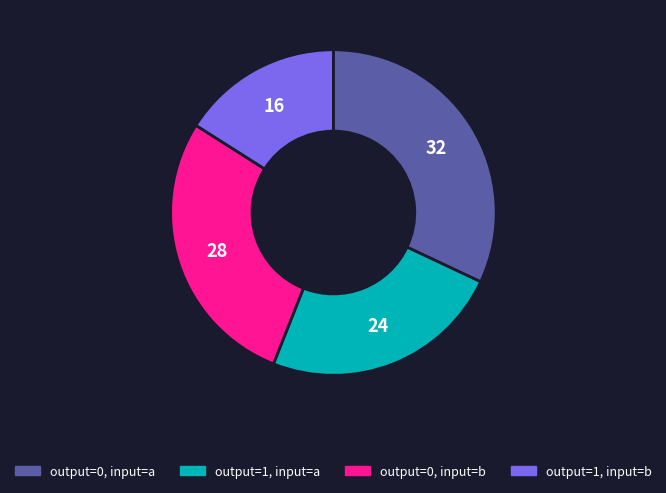

Count the number of slices in the pie.

4